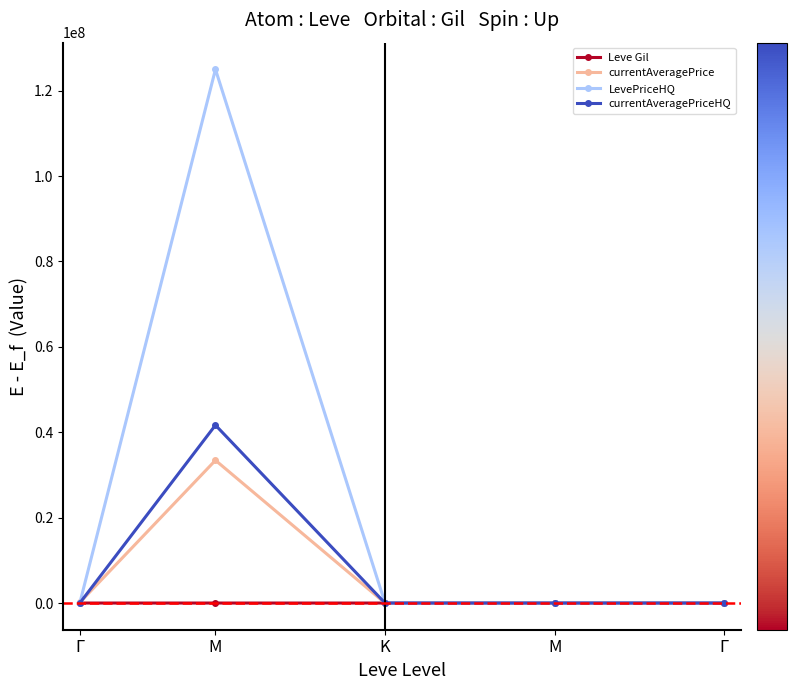

What is the total value across all series at K?

2423.3